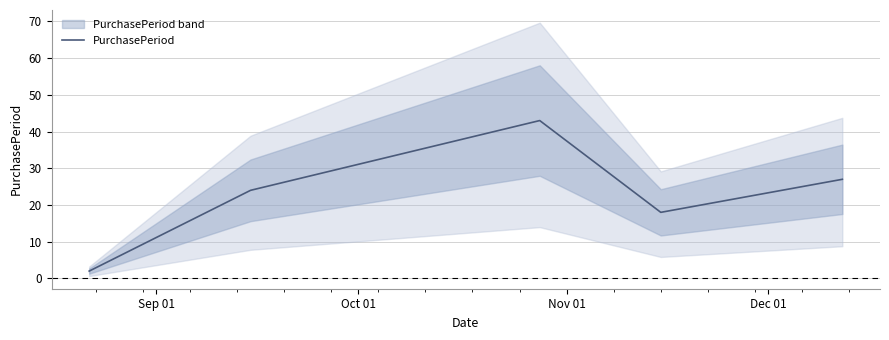

Count the number of data series in this chart.

1